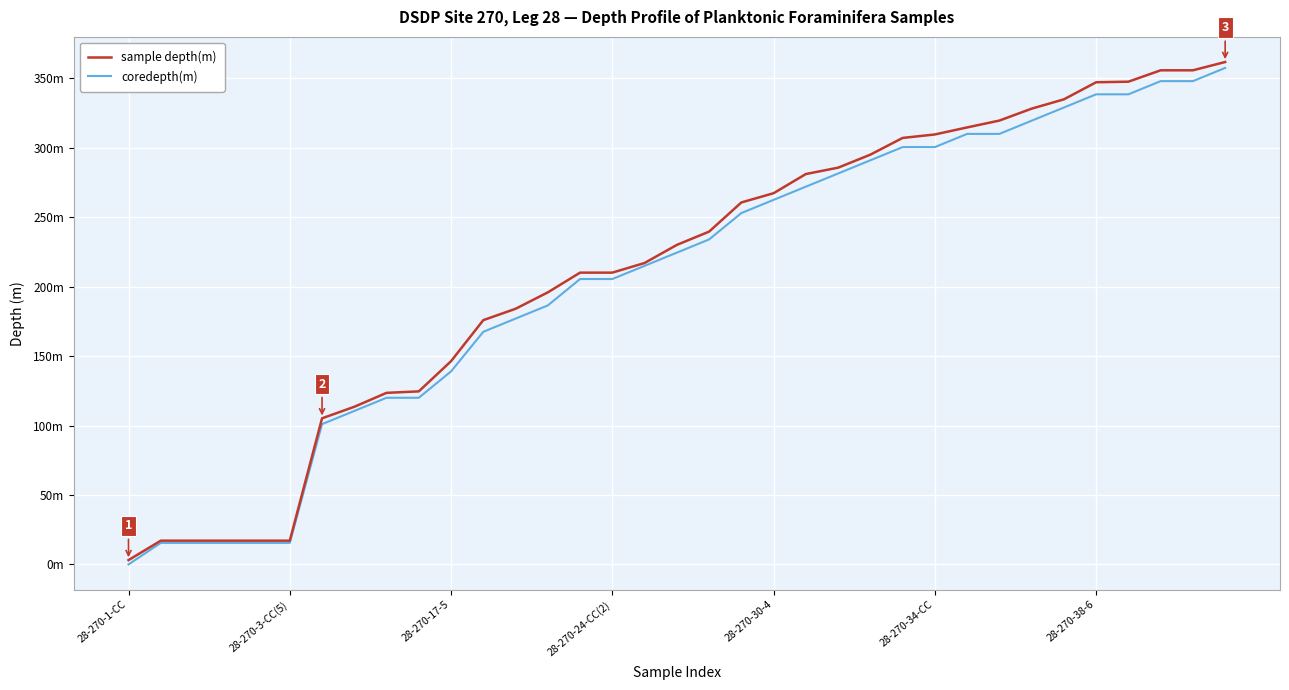

What is the difference between the maximum and minimum values in the sample depth(m) series?

358.7